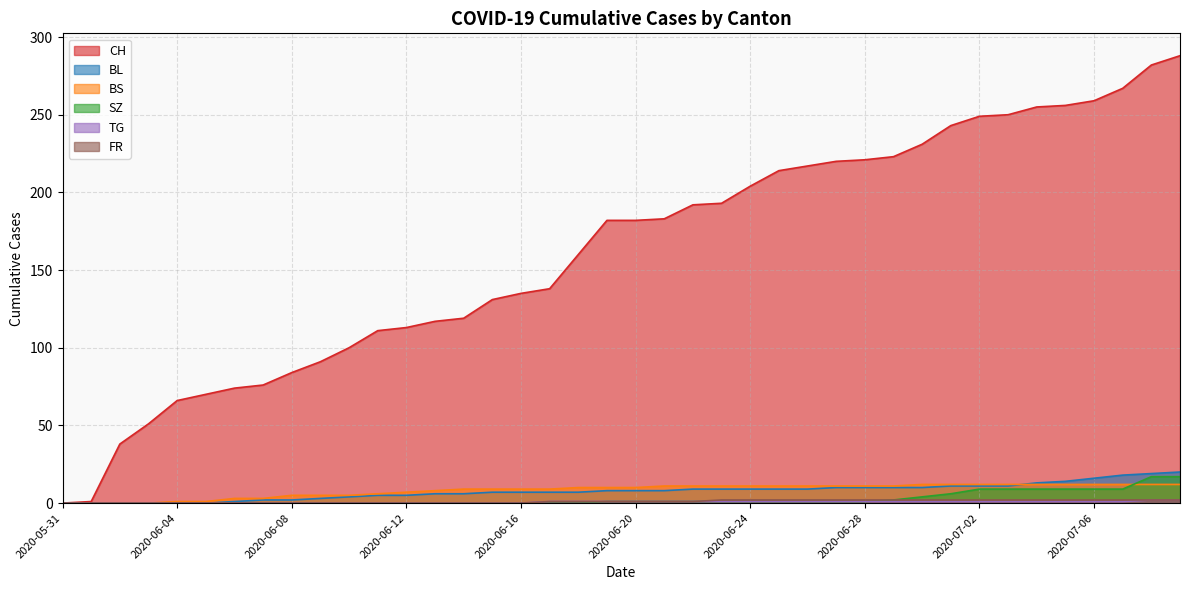

Between 2020-07-08 and 2020-06-22, which is larger?

2020-07-08